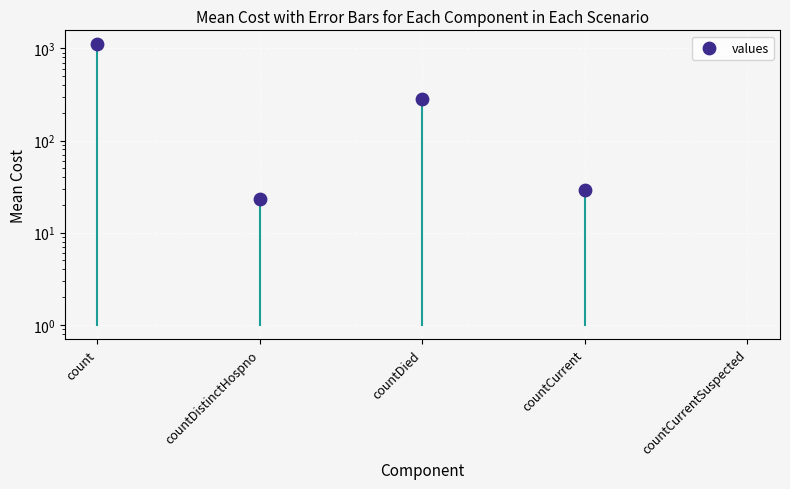

What is the ratio of the value at countDied to the value at countCurrent?

9.6